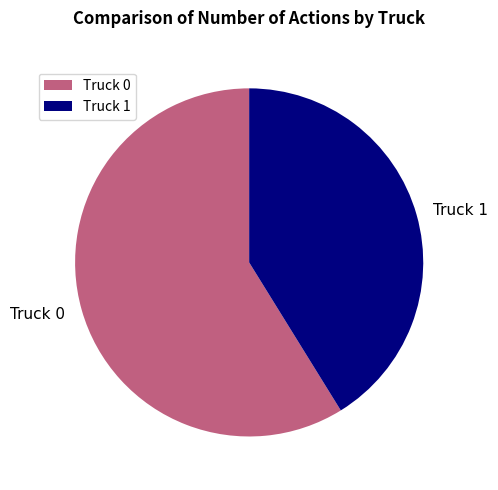

What is the largest slice in the pie chart?

Truck 0